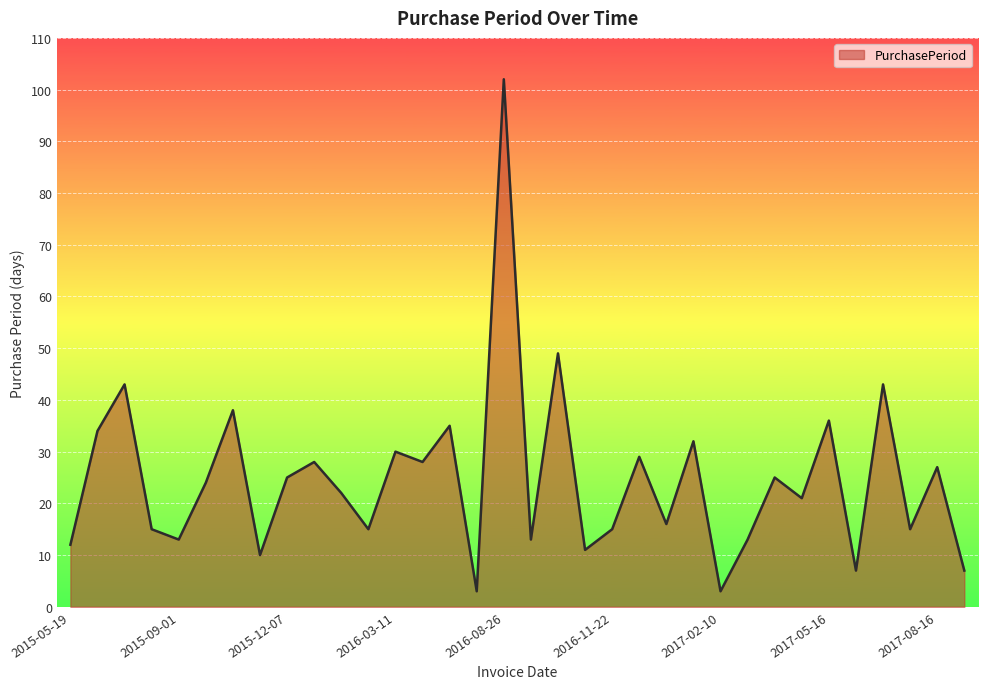

What is the smallest value displayed?

3